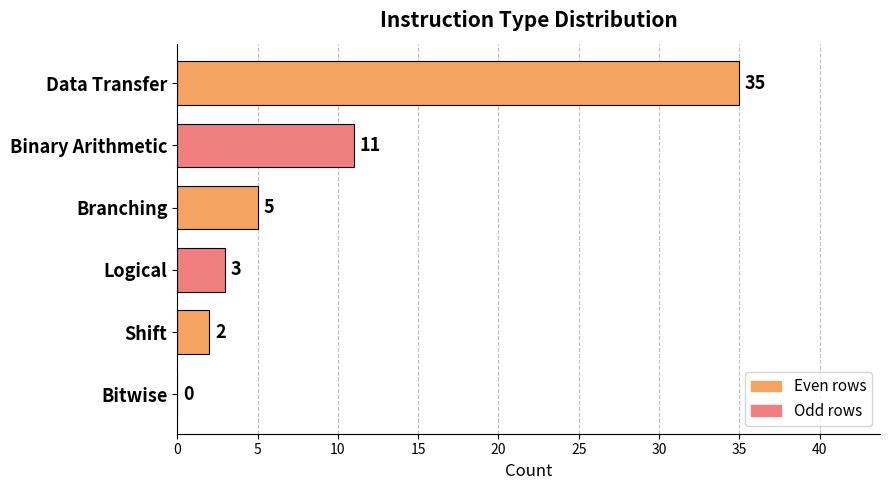

Reading top to bottom, list all the values displayed in this chart.

Data Transfer=35	Binary Arithmetic=11	Branching=5	Logical=3	Shift=2	Bitwise=0